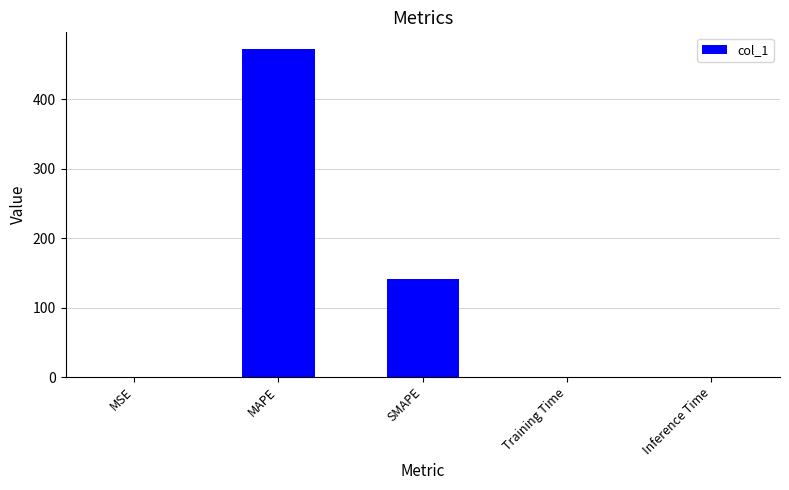

Between MSE and MAPE, which is larger?

MAPE